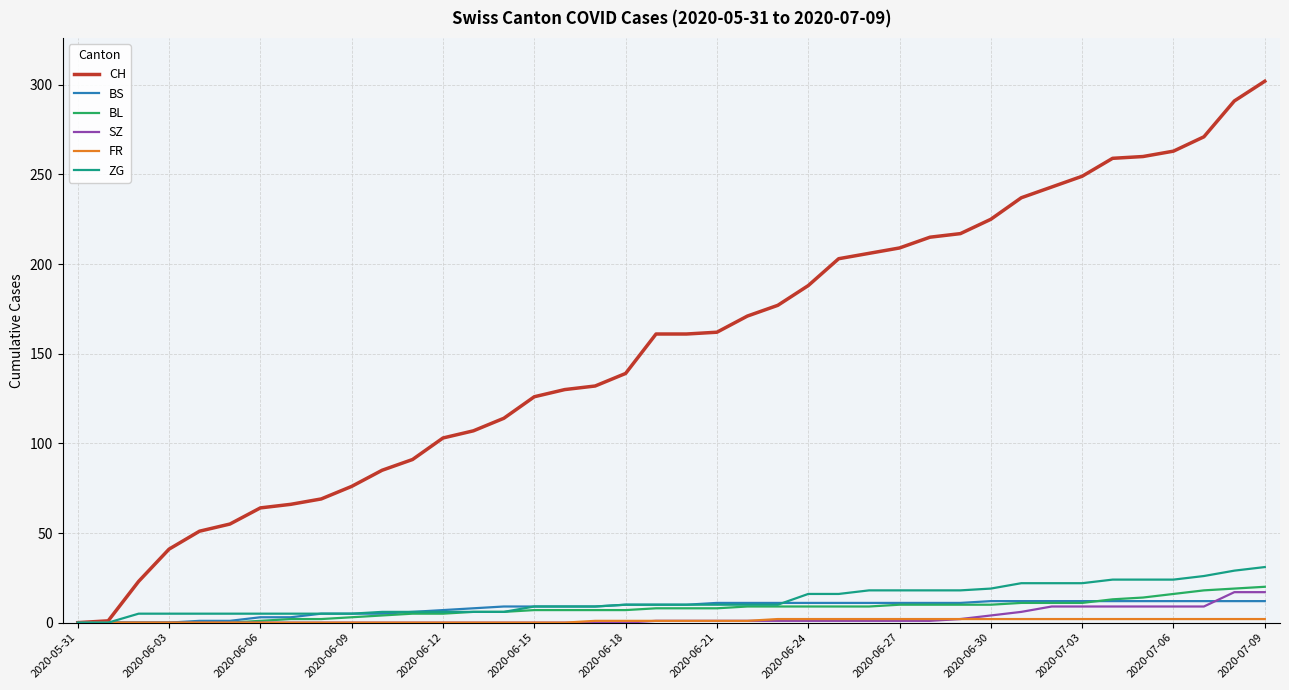

Which series has the largest range (max minus min)?

CH